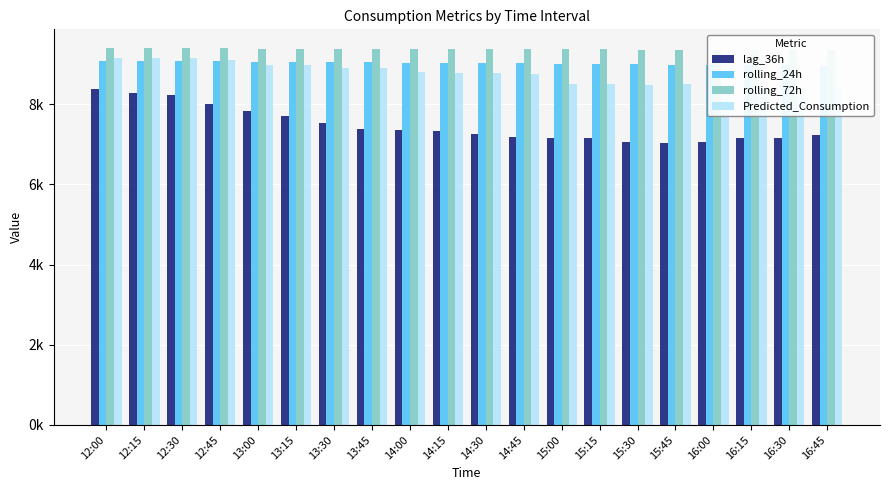

What is the difference between the rolling_72h values at 12:00 and 12:15?

2.6